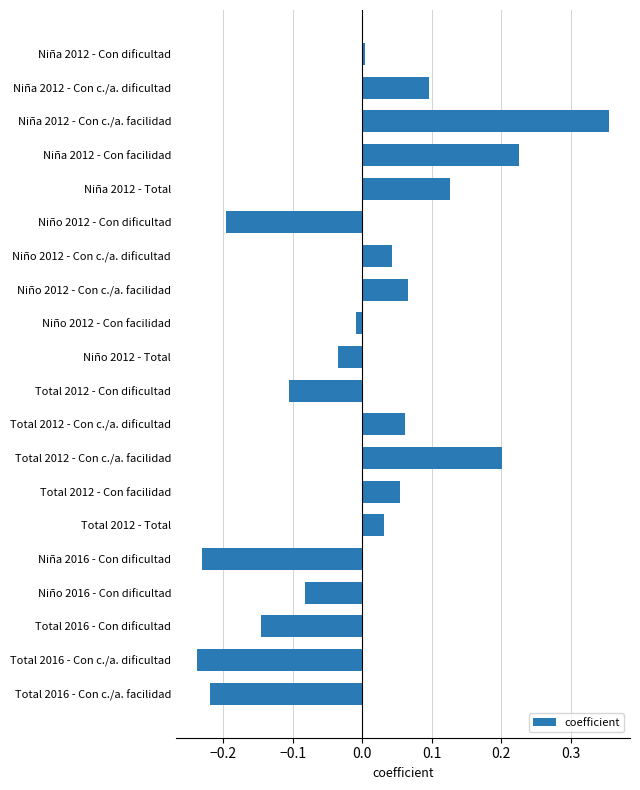

Which has a higher value, Niña 2012 - Con c./a. facilidad or Niño 2012 - Total?

Niña 2012 - Con c./a. facilidad